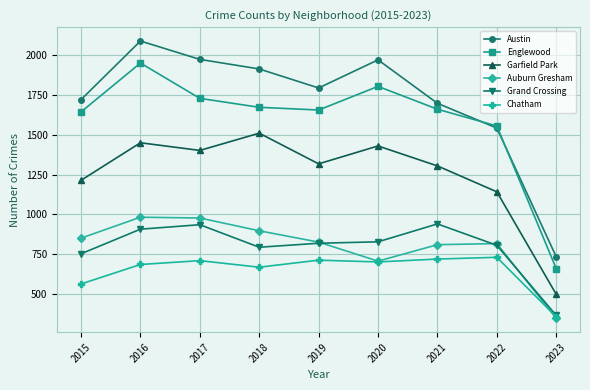

At 2015, list the series in order from smallest to largest.

Chatham, Grand Crossing, Auburn Gresham, Garfield Park, Englewood, Austin